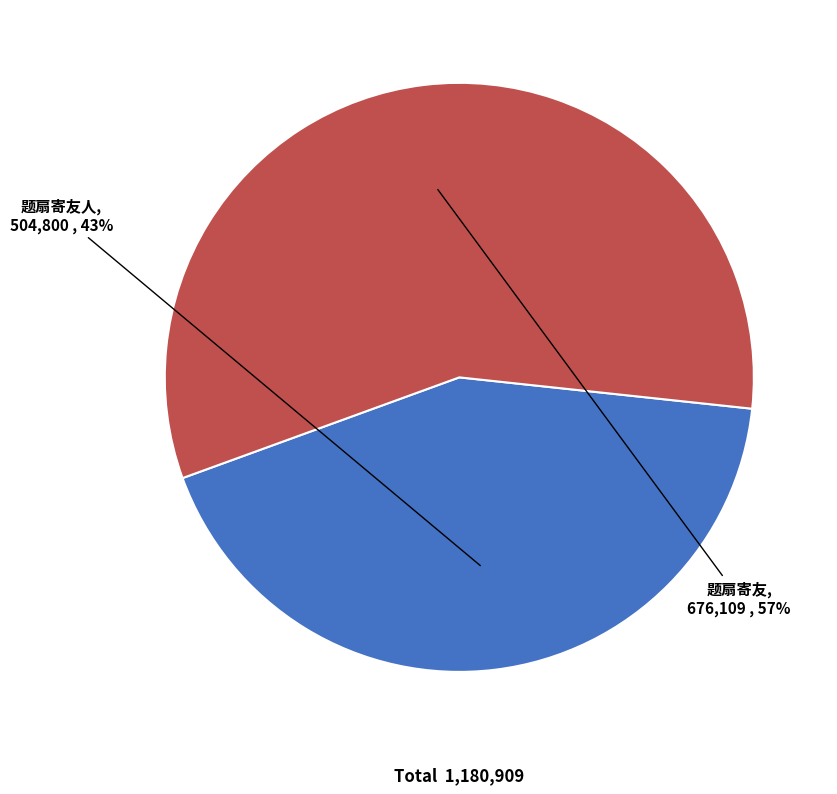

To the nearest percent, what is the combined percentage of 题扇寄友 and 题扇寄友人?

100%